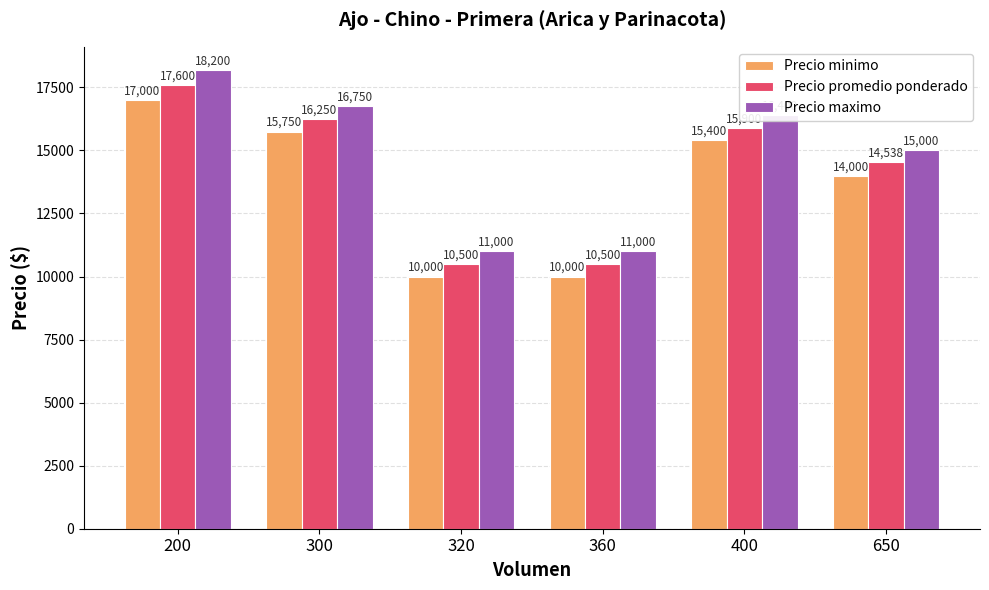

At how many categories does at least one series exceed 14361?

4